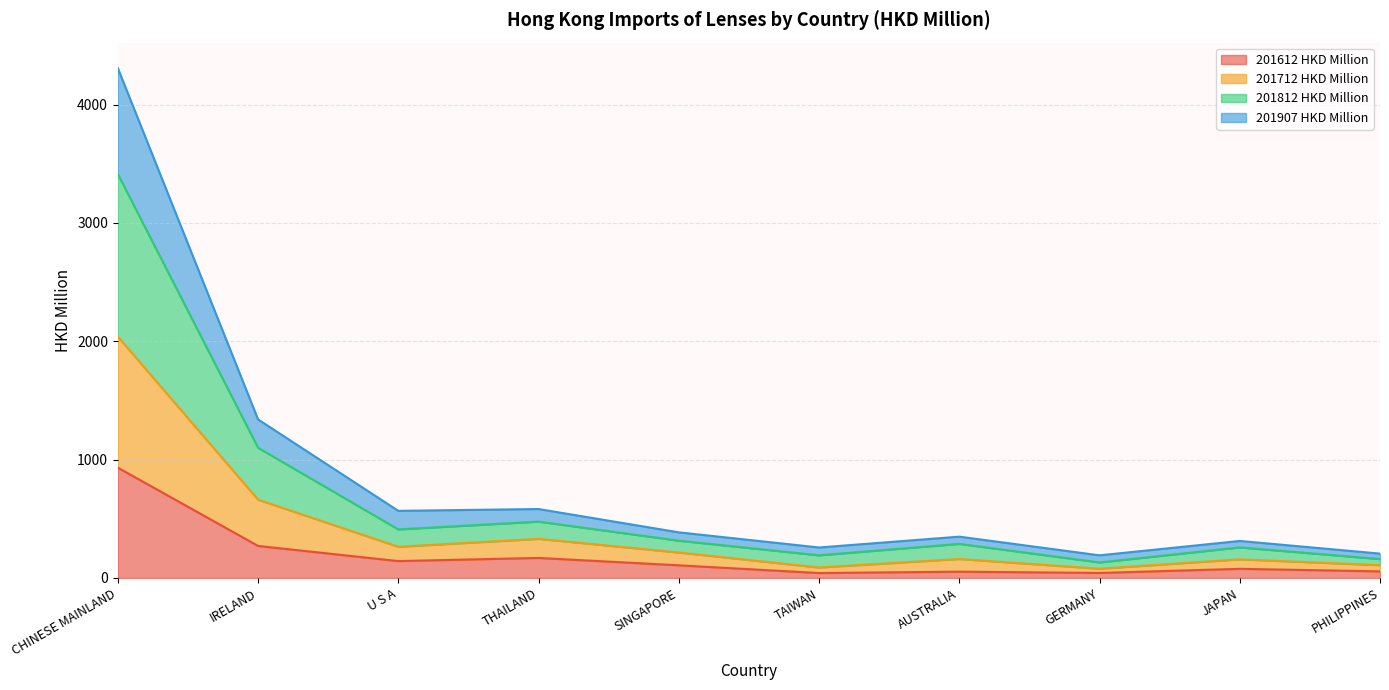

What is the label of the 5th point from the right?

TAIWAN